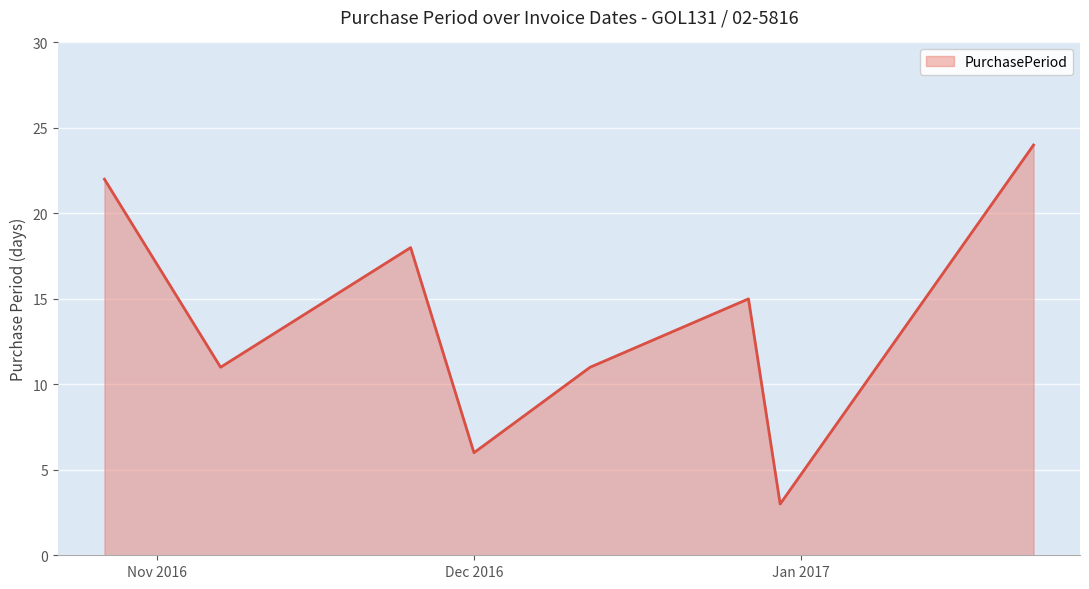

How many interior local peaks (higher than both neighbors) does the data have?

2